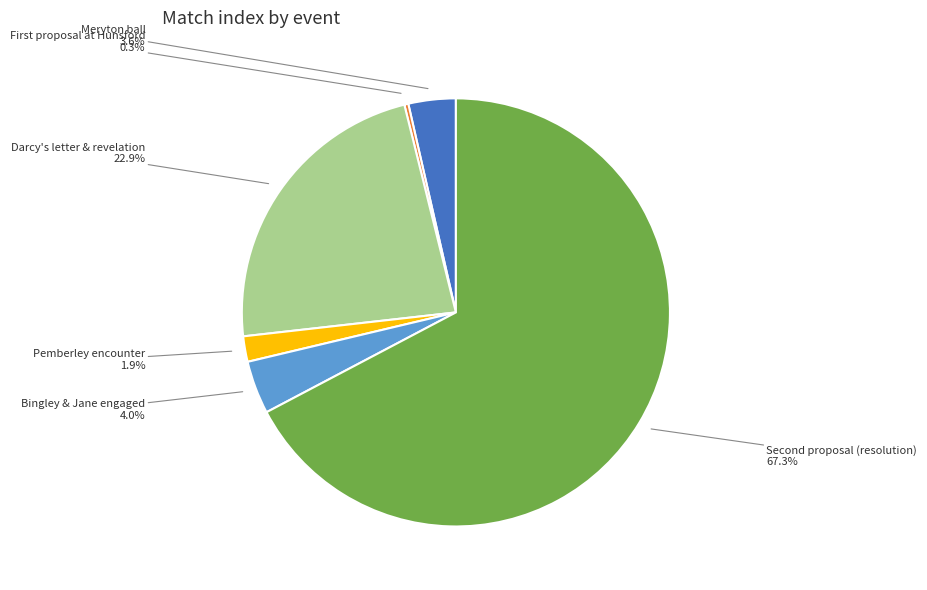

Is there a majority slice in this chart?

Yes